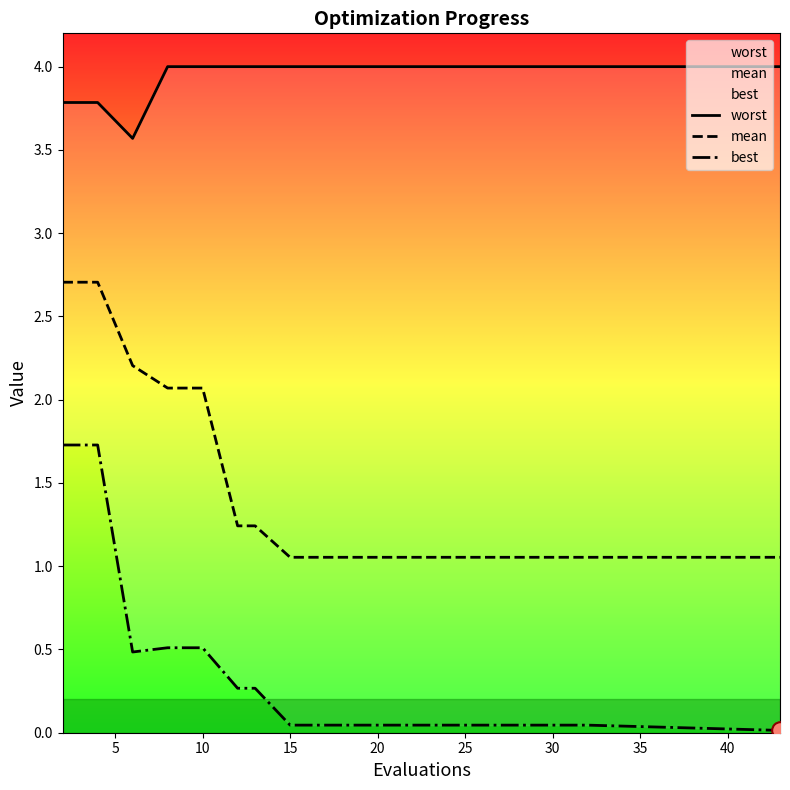

What is the sum of all worst values?

79.1